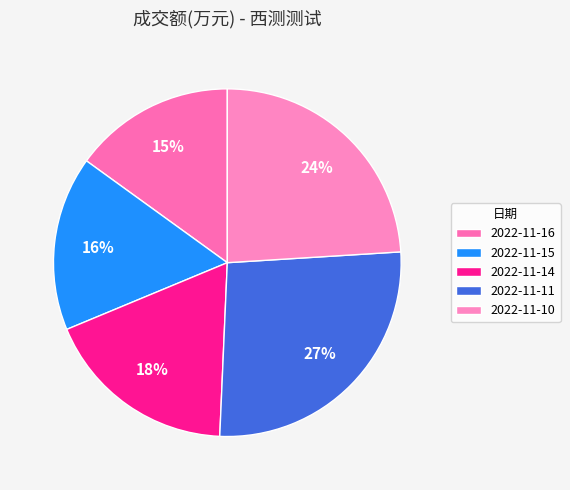

To the nearest percent, what portion does 2022-11-10 represent?

24%